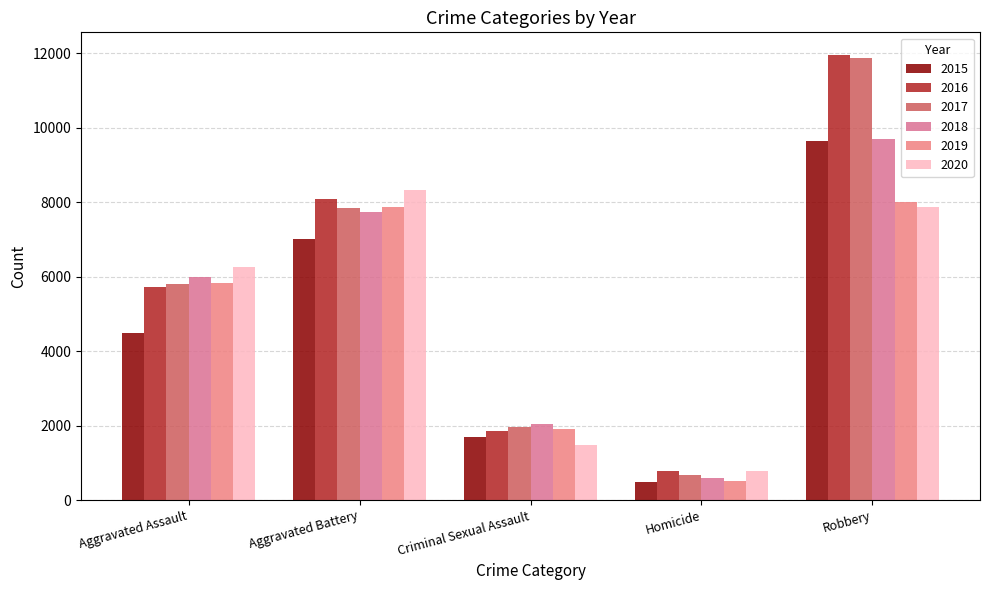

At how many categories does at least one series exceed 10437?

1